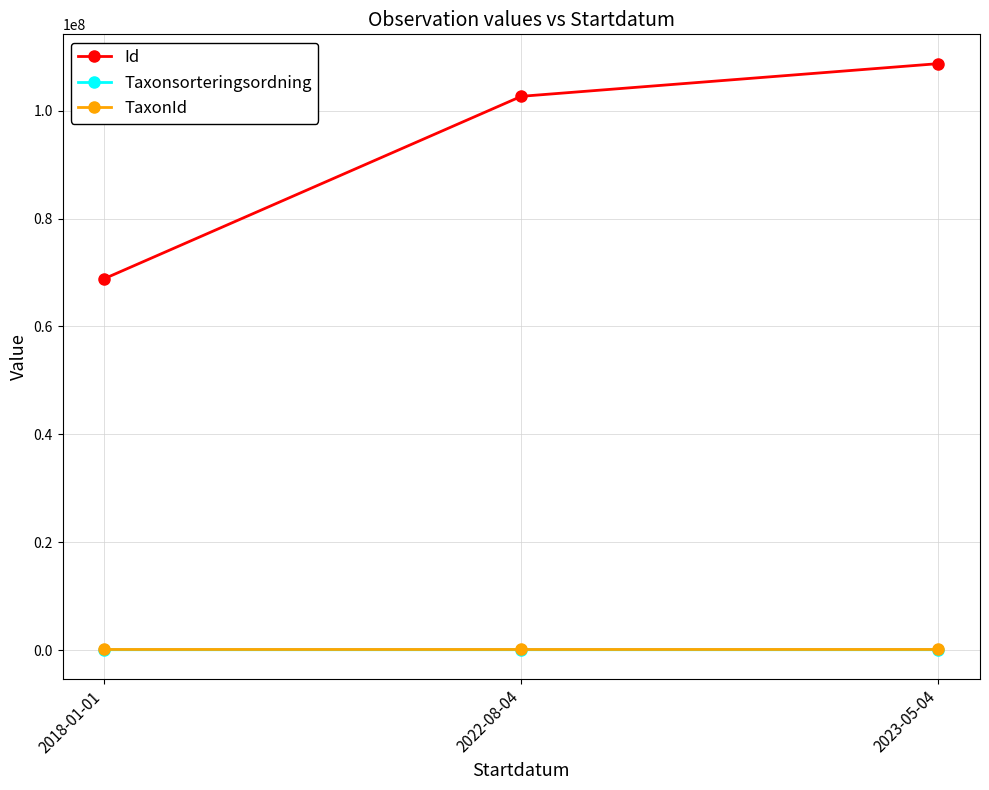

What is the label of the 2nd point from the left?

2022-08-04